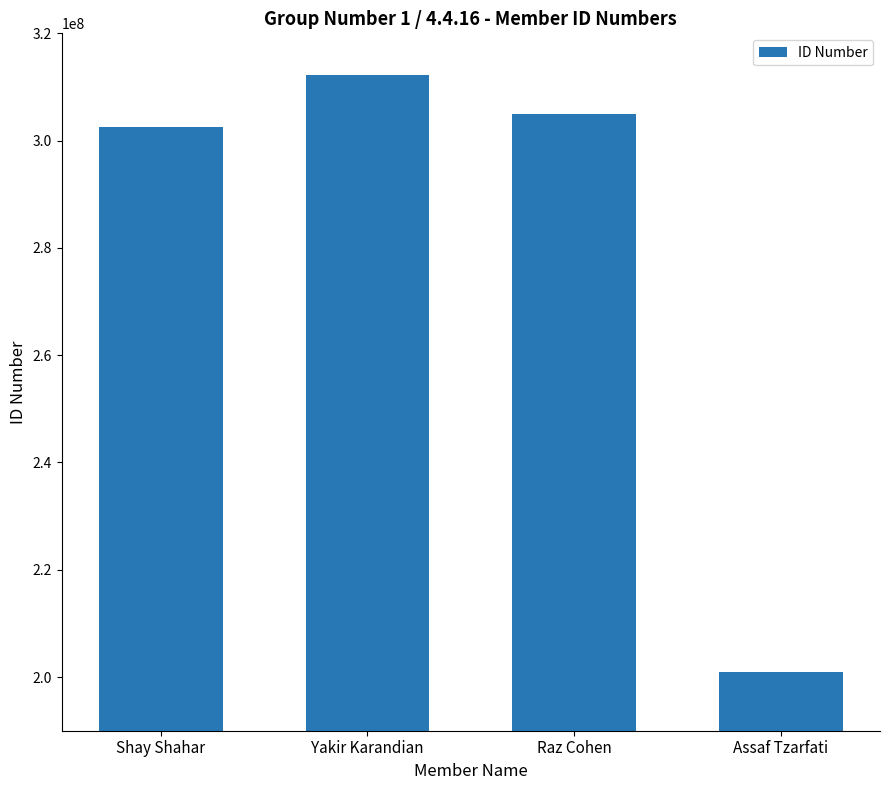

The chart shows a value of 312143969 at Yakir Karandian. True or false?

True